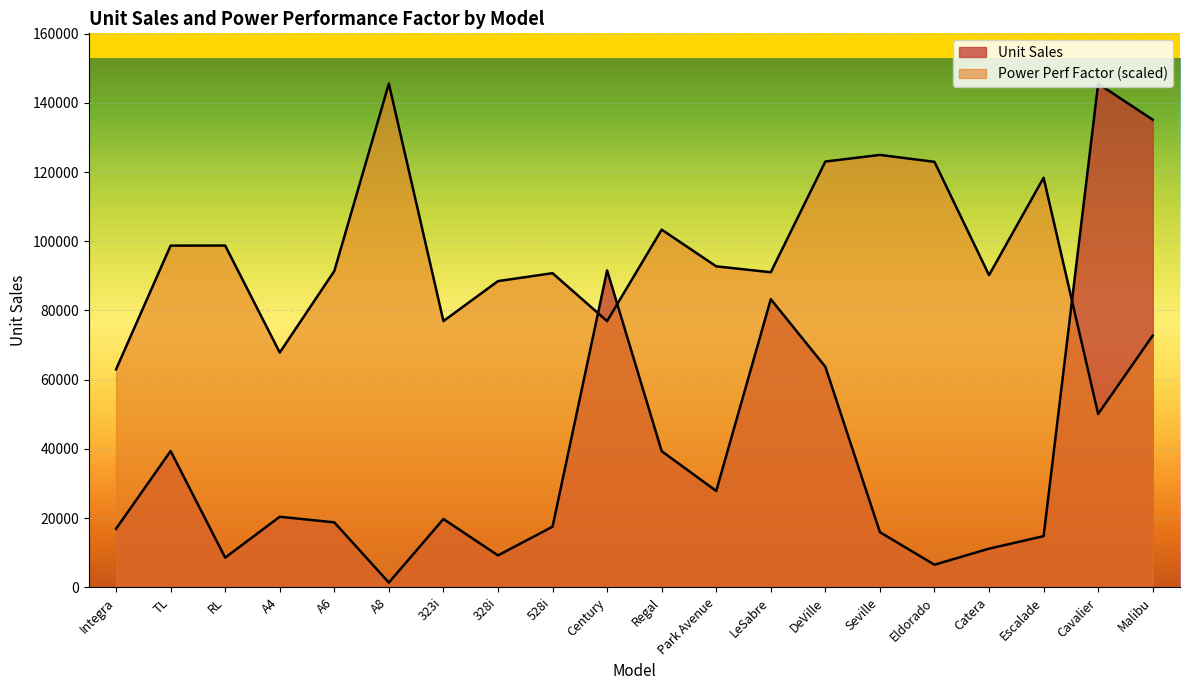

What is the sum of the Power Perf Factor values at Regal and Cavalier?

153450.9